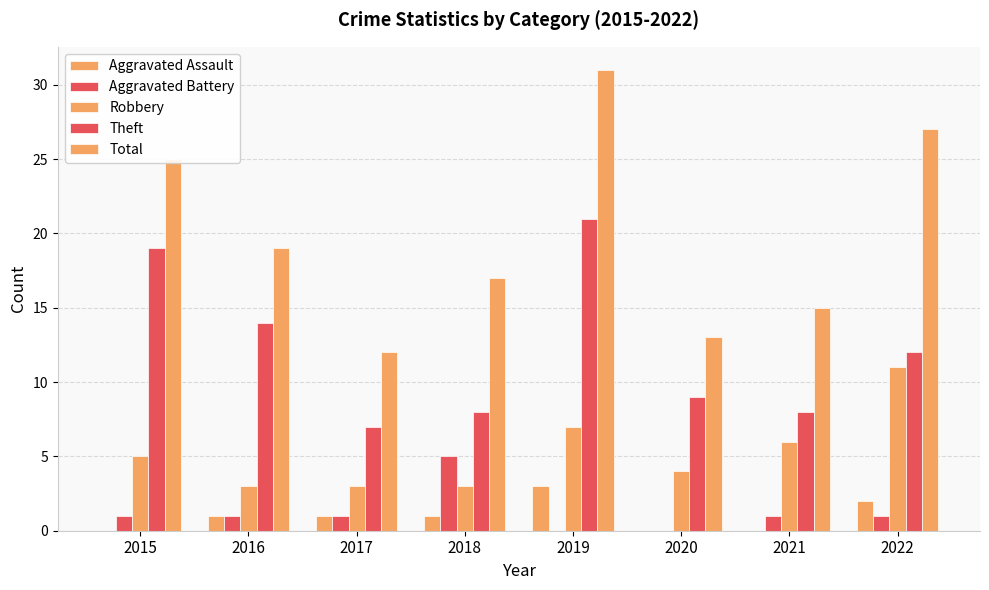

How many data points does each series have?

8